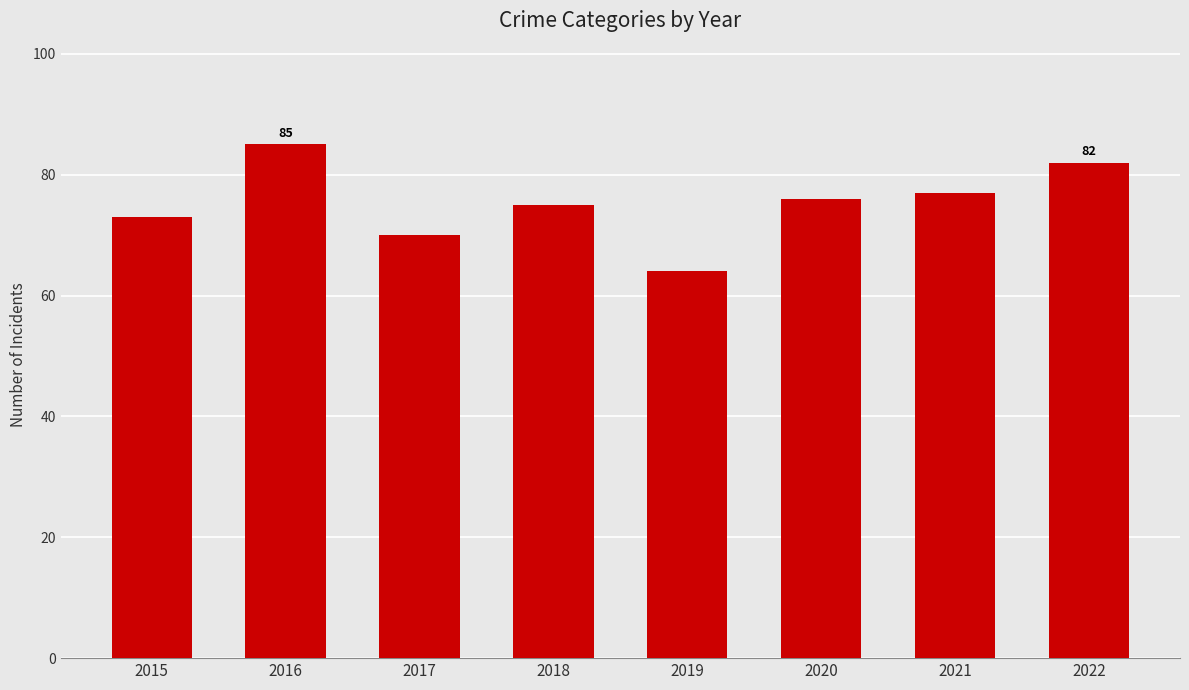

Rank the categories by value from highest to lowest.

2016, 2022, 2021, 2020, 2018, 2015, 2017, 2019